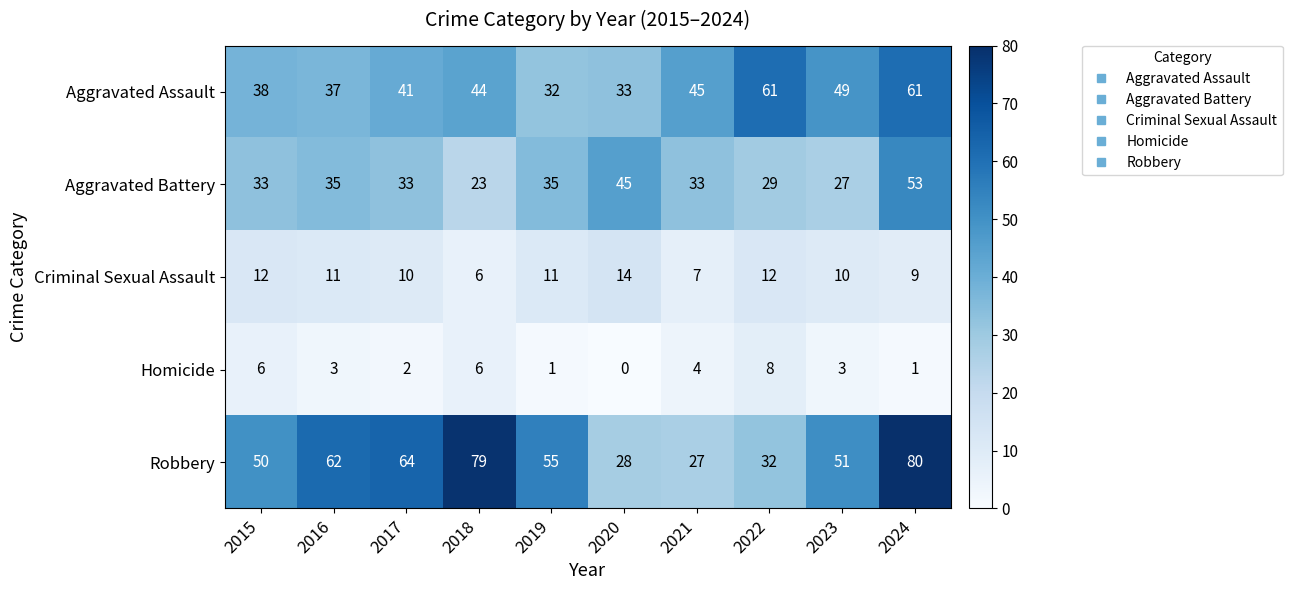

What is the difference between the highest and lowest values at 2020?

45